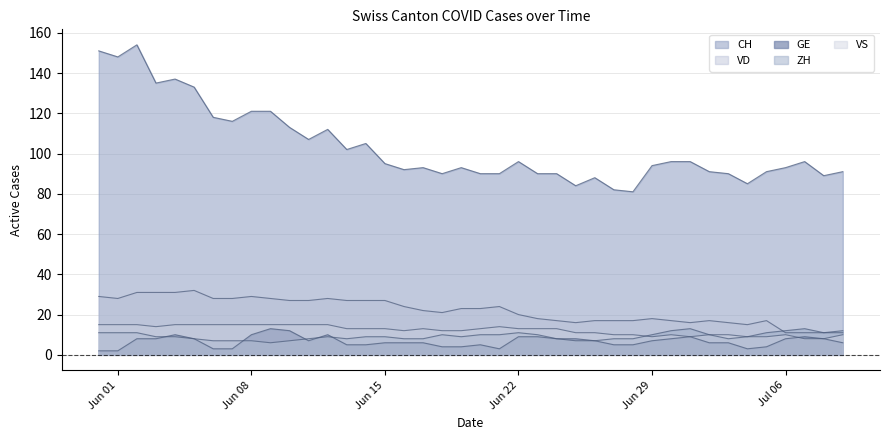

How many lines are shown in the chart?

5